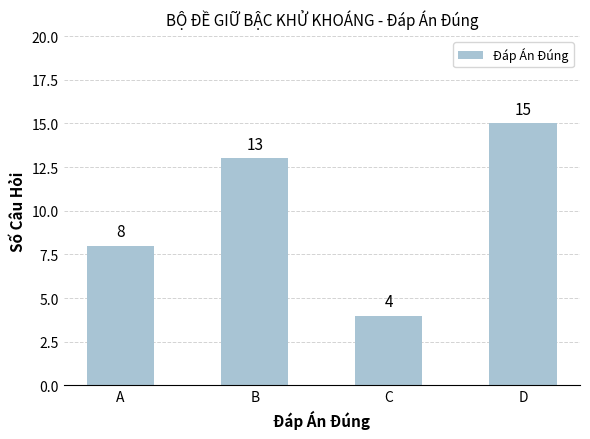

How many values are between 8 and 15?

3